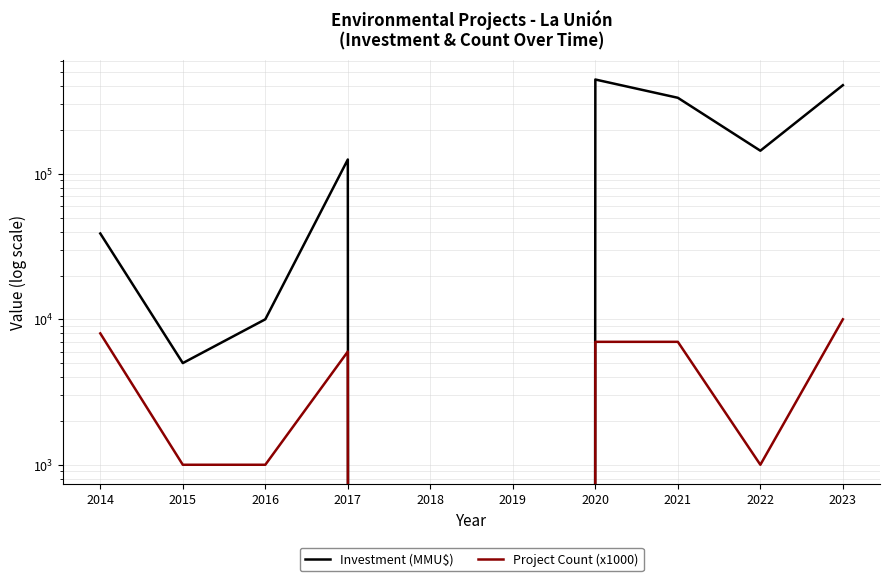

What is the value of the Investment (MMU$) point at the 9th from the left?

144200